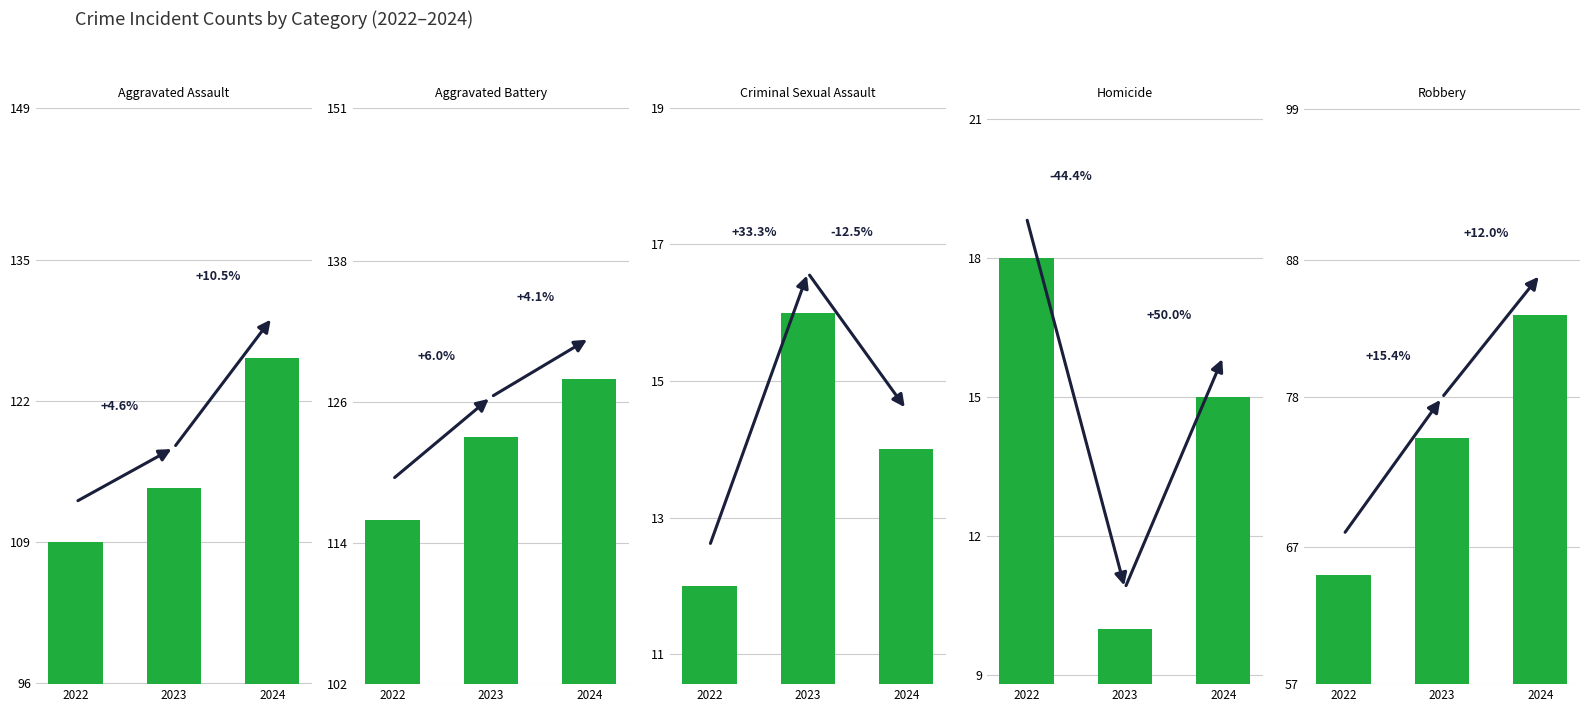

Count the number of data series in this chart.

5